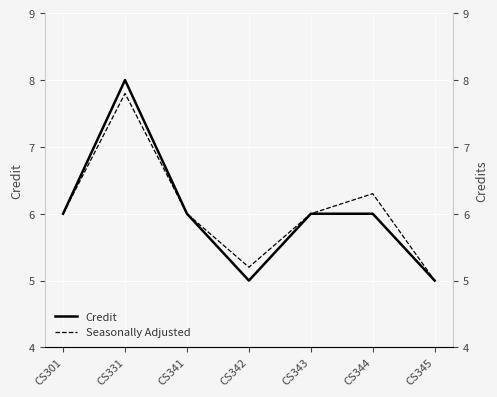

List the series in order of their overall mean, lowest first.

Credit, Seasonally Adjusted